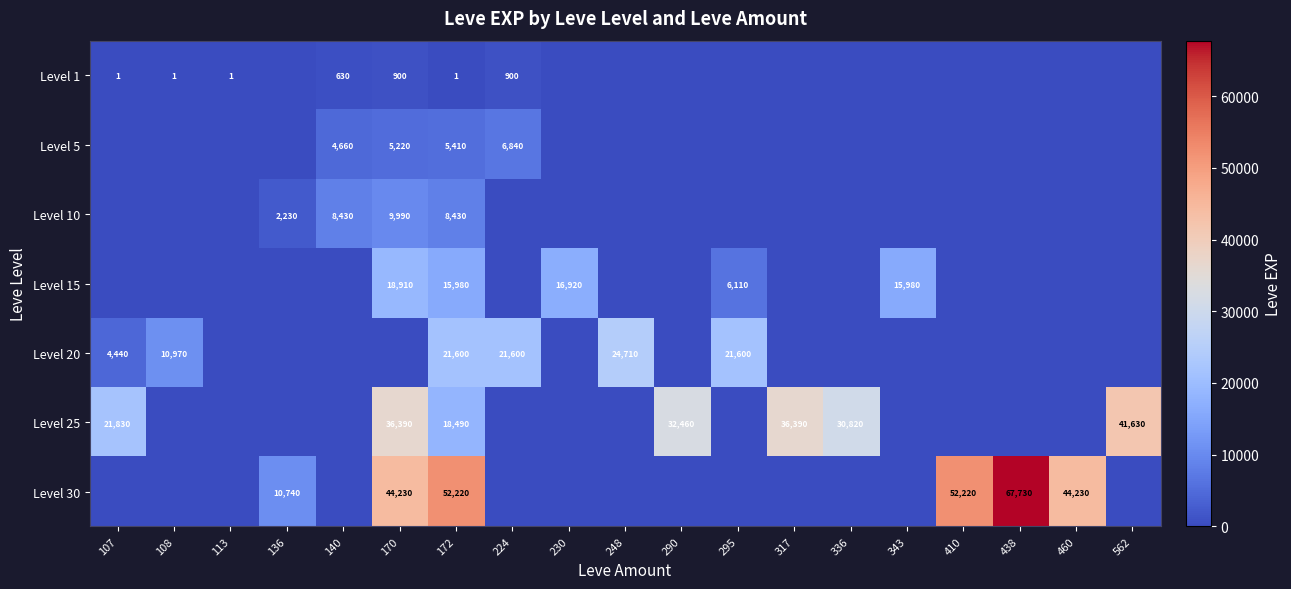

The value of Level 5 at 172 is 9436. True or false?

False